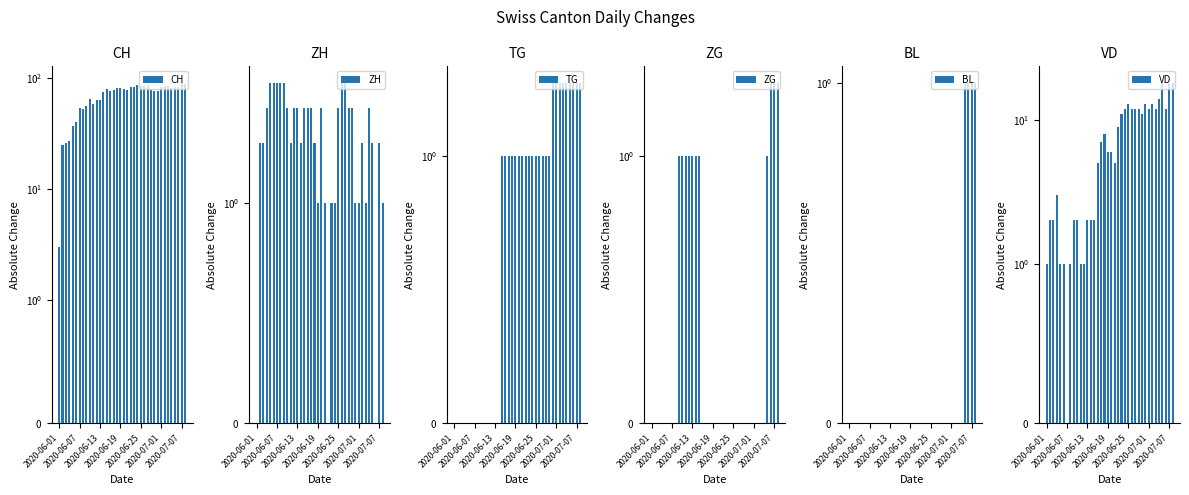

Is the value of ZH at 31 greater than the value of BL at 2020-07-07?

Yes